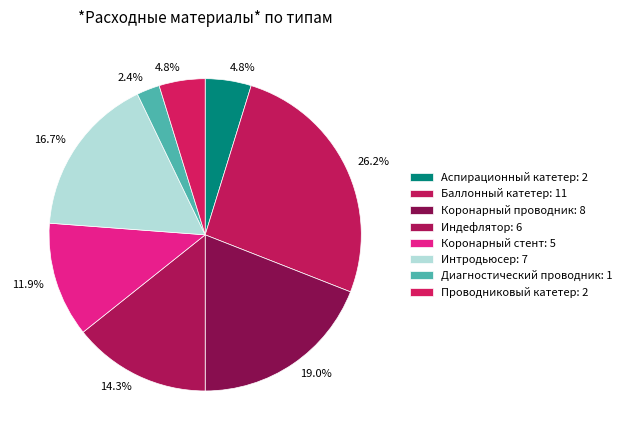

True or false: Коронарный проводник accounts for 11% of the total.

False